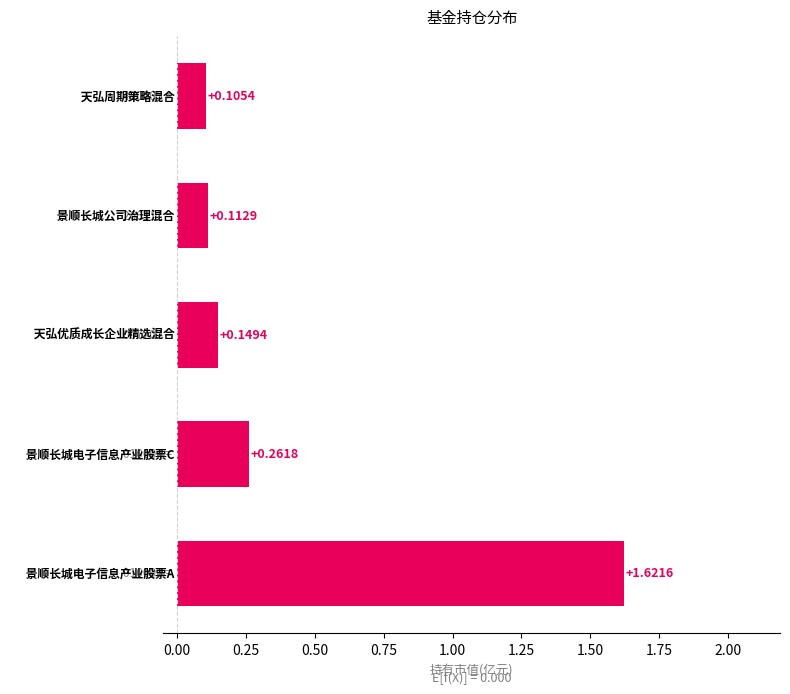

What is the average value?

0.5